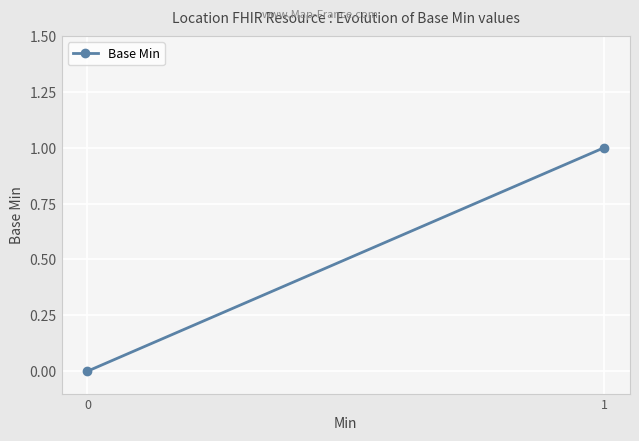

List the labels in order of value, largest first.

1, 0